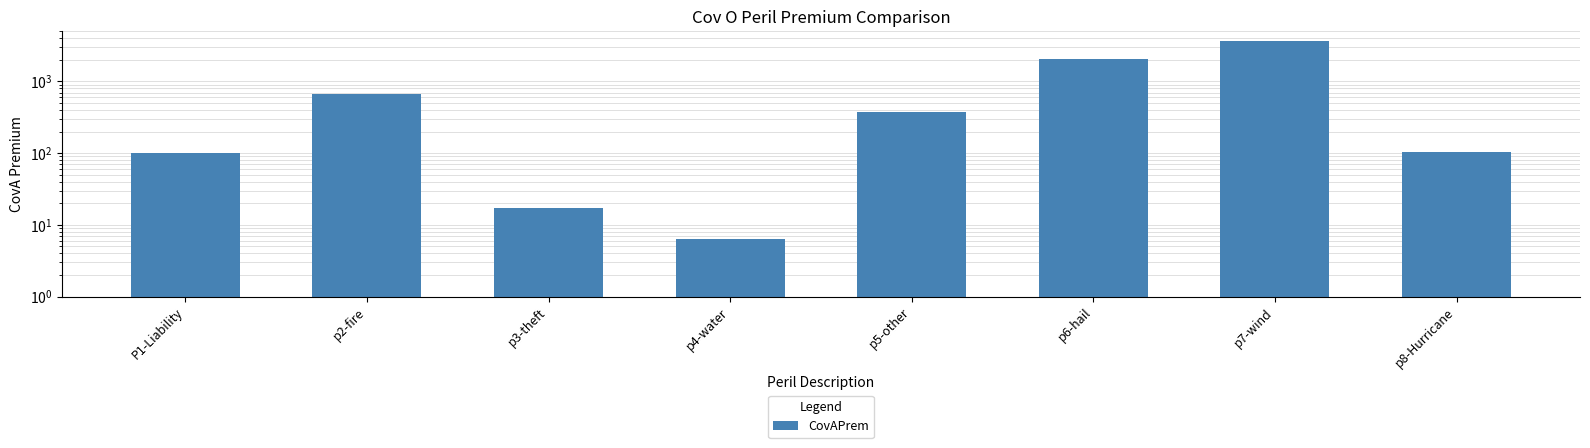

What is the value of the 4th bar from the left?

6.3